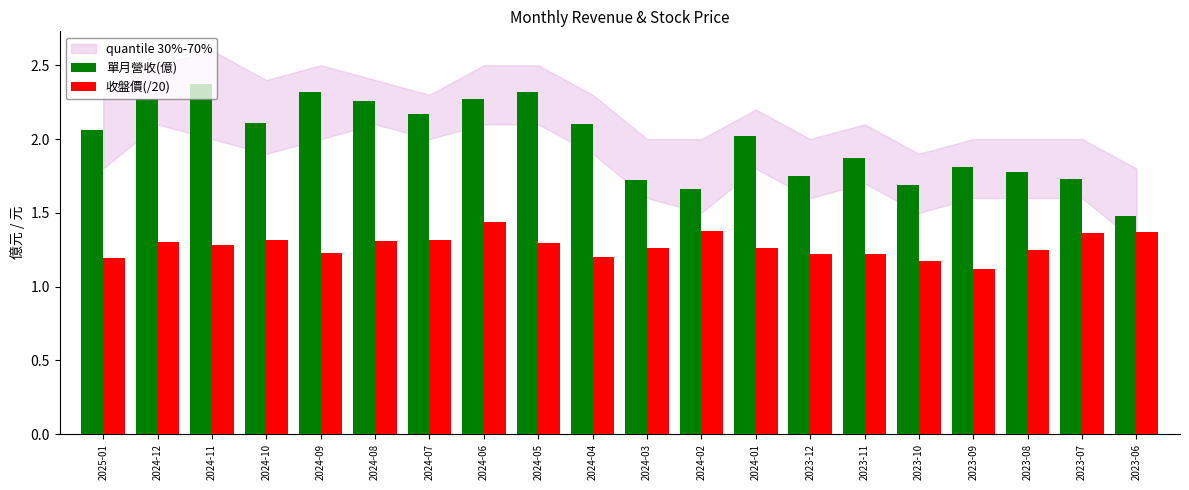

Which series has the largest range (max minus min)?

單月營收(億)